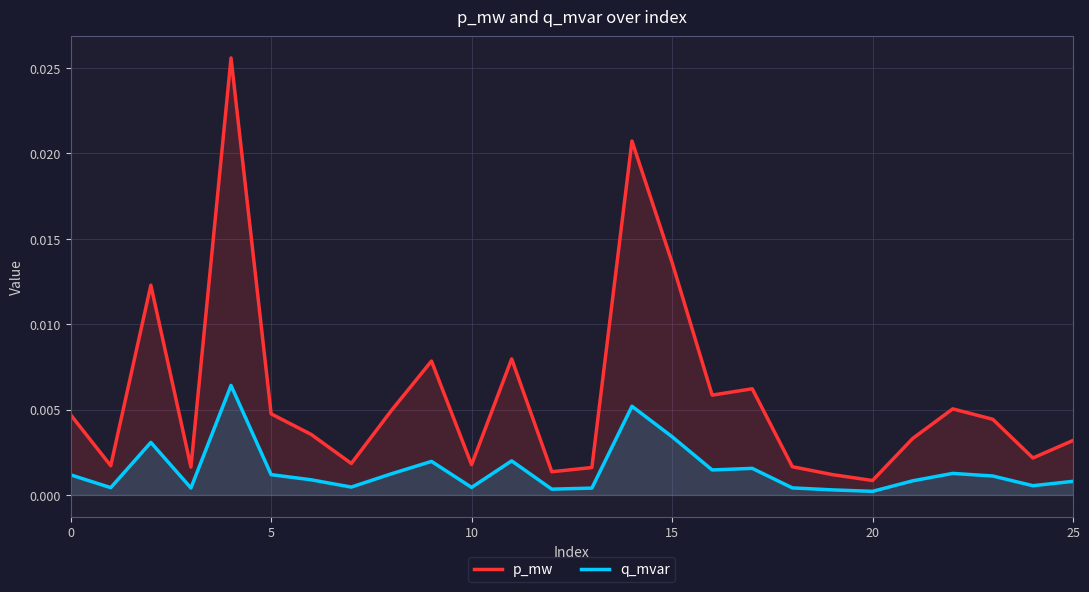

Is the value of p_mw at 24 greater than the value of q_mvar at 13?

Yes